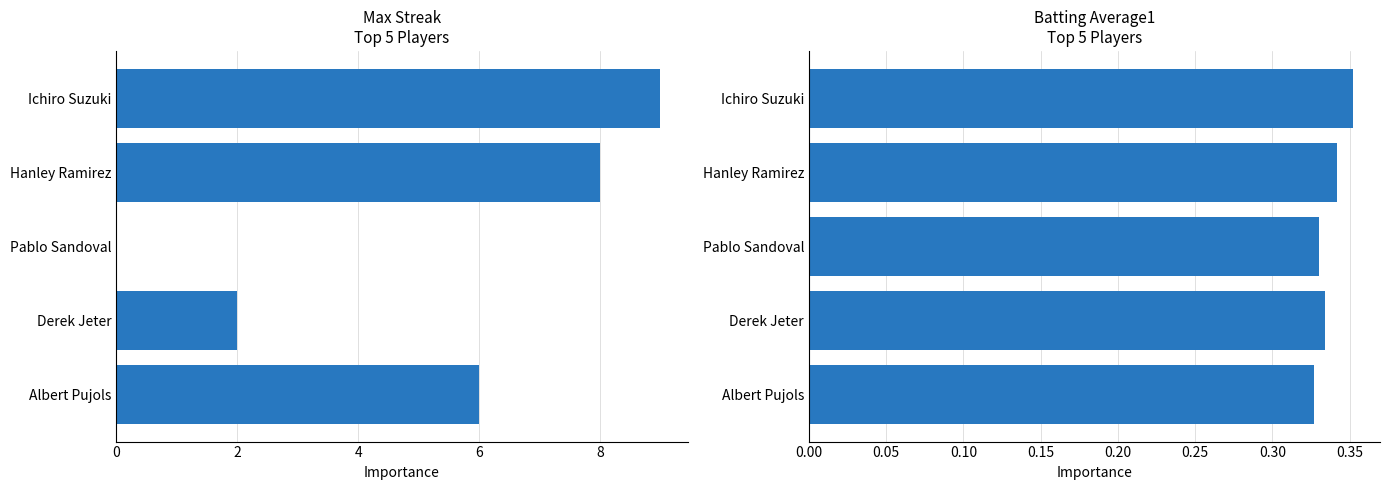

Between Hanley Ramirez and Albert Pujols, which is larger?

Hanley Ramirez